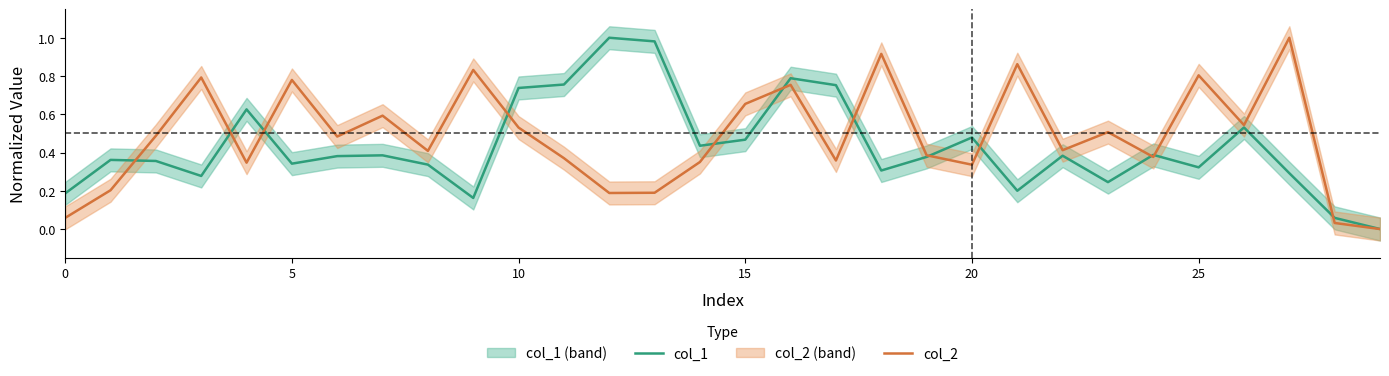

How many series are shown in this chart?

2